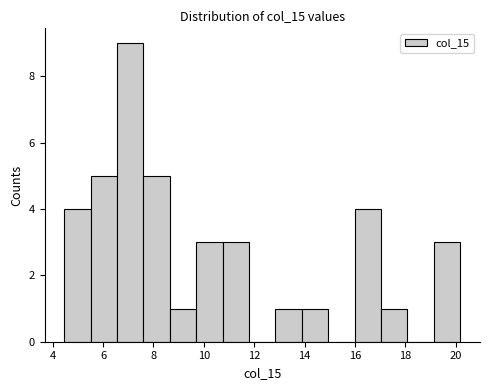

What is the height of the bar covering 10.8 to 11.8 on the x-axis? Neither the bar edges nor the heights are printed on the chart, so give them approximately, as read against the axes.

3